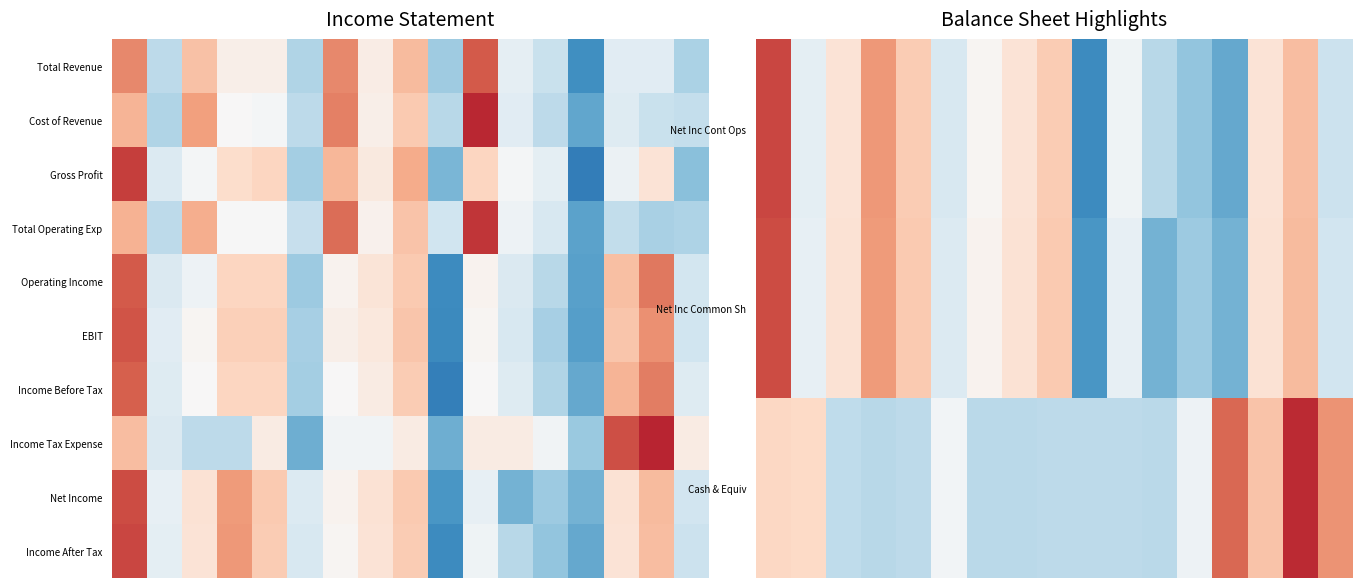

What is the total value across all series at 3?

5.5